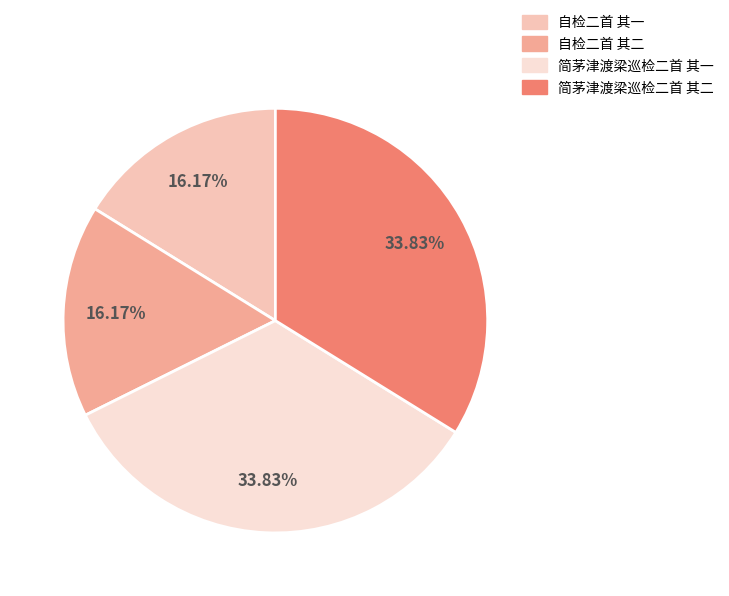

Approximately how many times larger is the value at 简茅津渡梁巡检二首 其二 compared to 自检二首 其一?

2.1